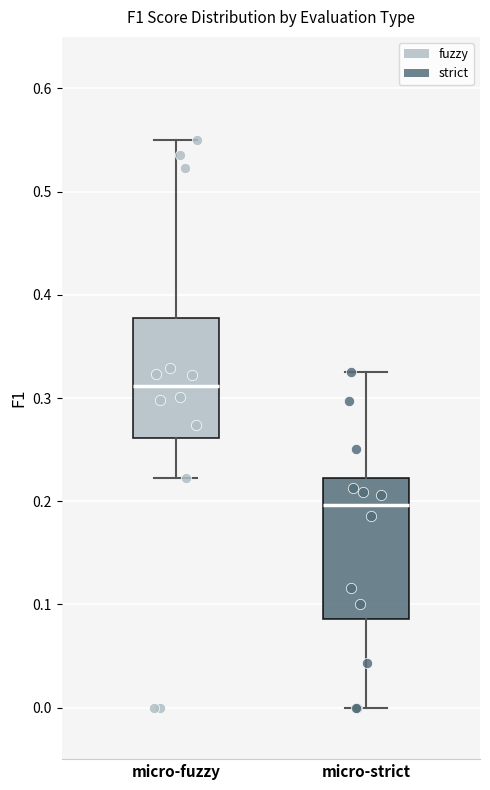

Reading left to right, read every box against the y-axis: the position of its median line, the range the box covers, and the ends of its whiskers. The values are not printed on the chart, so give them approximately, as read against the axis.

micro-fuzzy: median 0.31, box 0.26 to 0.38, whiskers 0.22 to 0.55
micro-strict: median 0.20, box 0.09 to 0.22, whiskers 0.00 to 0.33